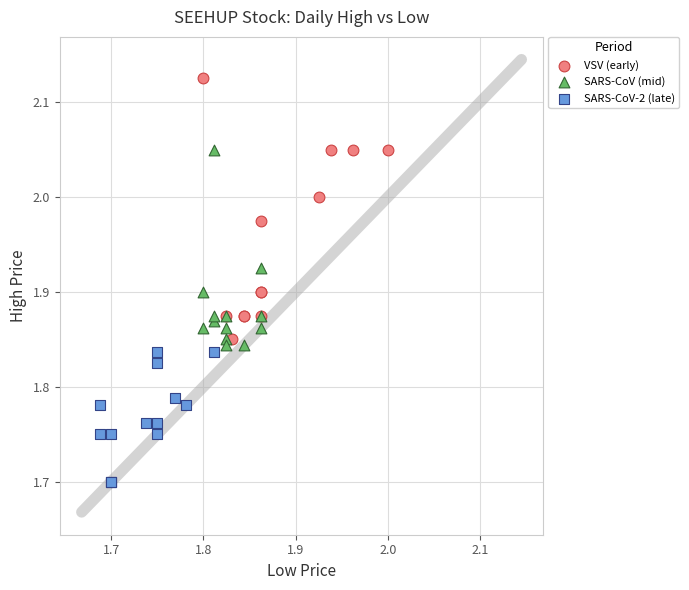

Which series has the largest Y range (max minus min)?

VSV (early)